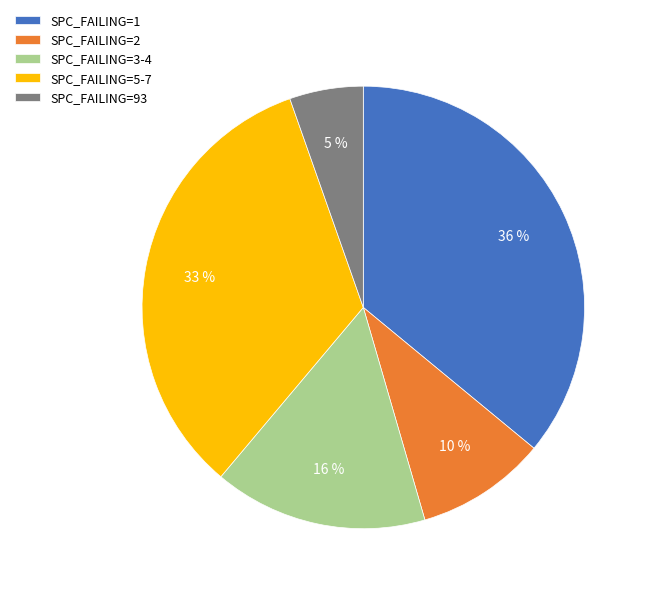

The SPC_FAILING=3-4 slice represents 25% of the pie. True or false?

False